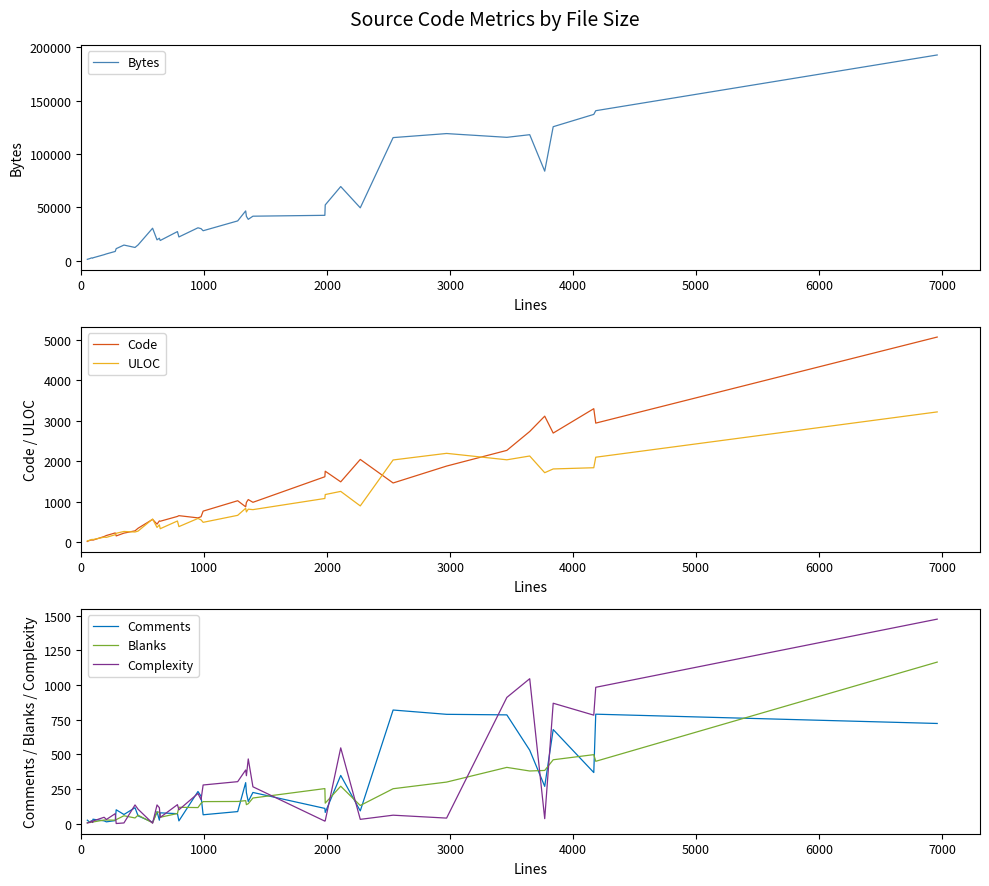

Is this an area chart (filled region under the line)?

No